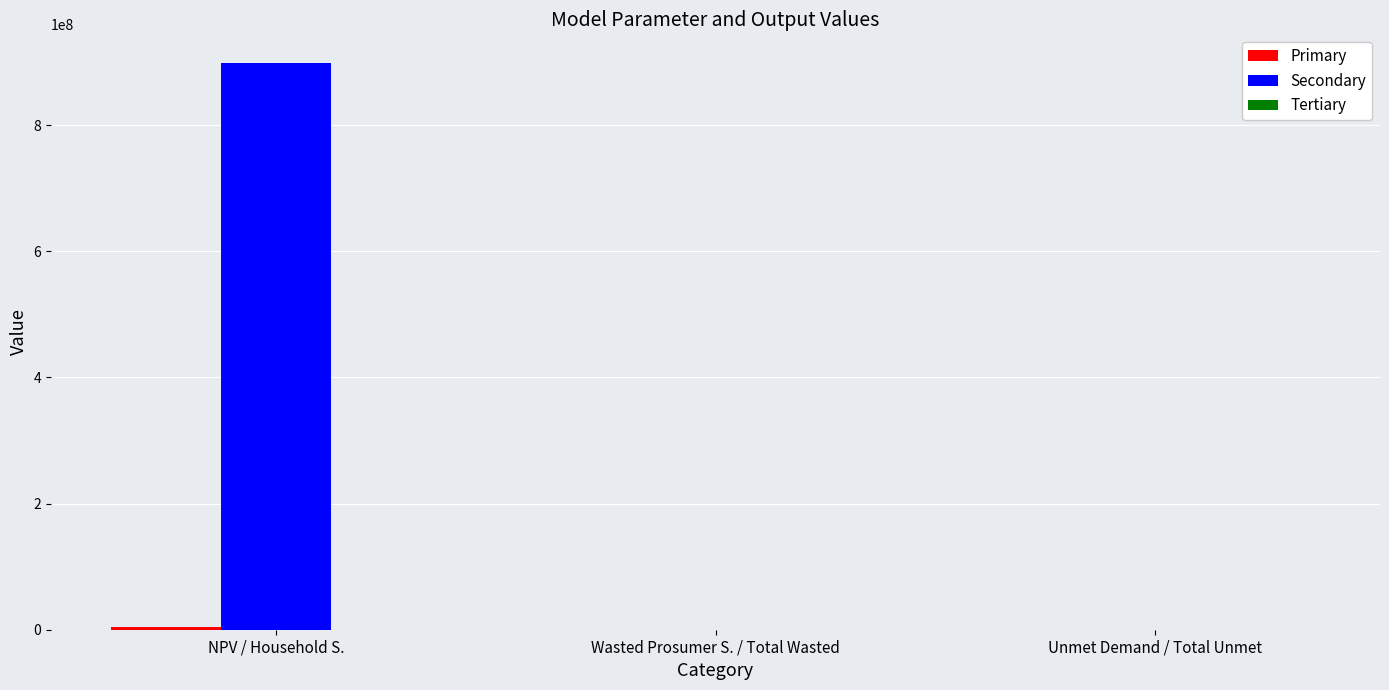

What is the sum of all Secondary values?

899124702.5